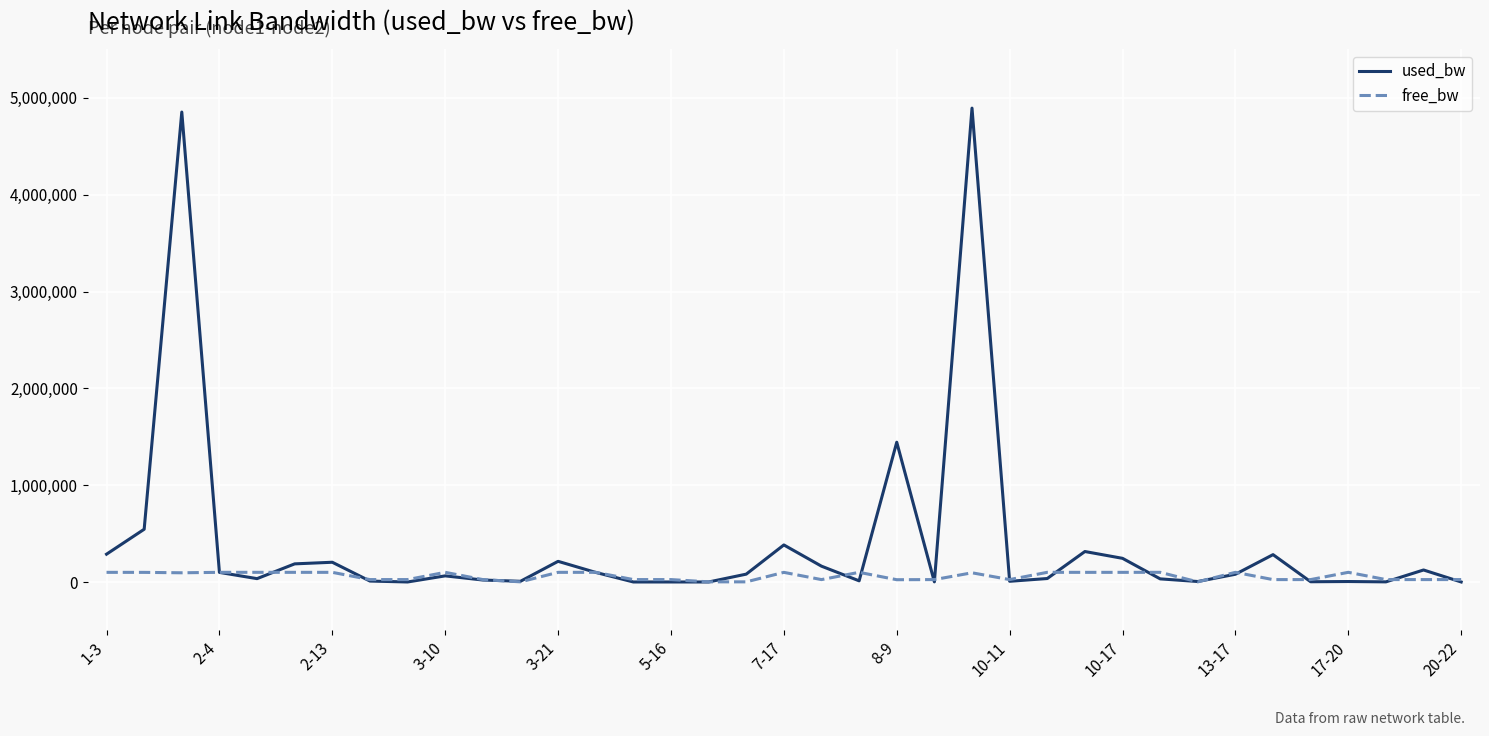

Which series has the largest total across all categories?

used_bw